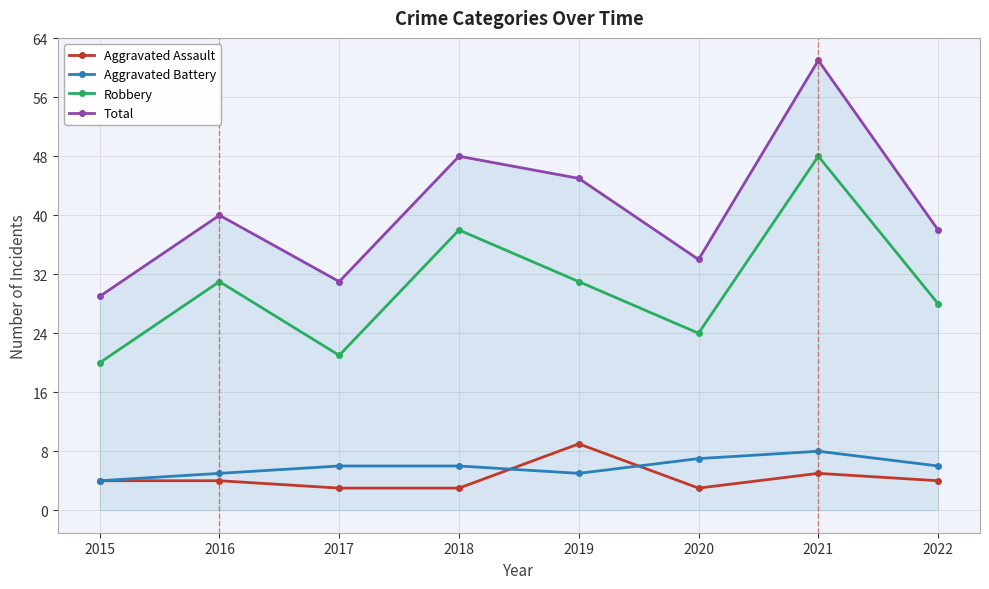

Which category has the highest value in the Aggravated Assault series?

2019